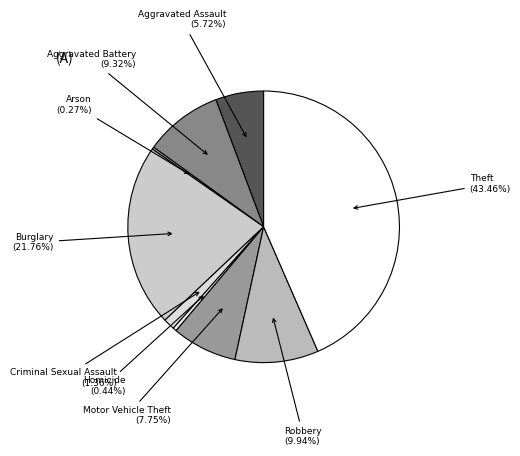

Is there a majority slice in this chart?

No